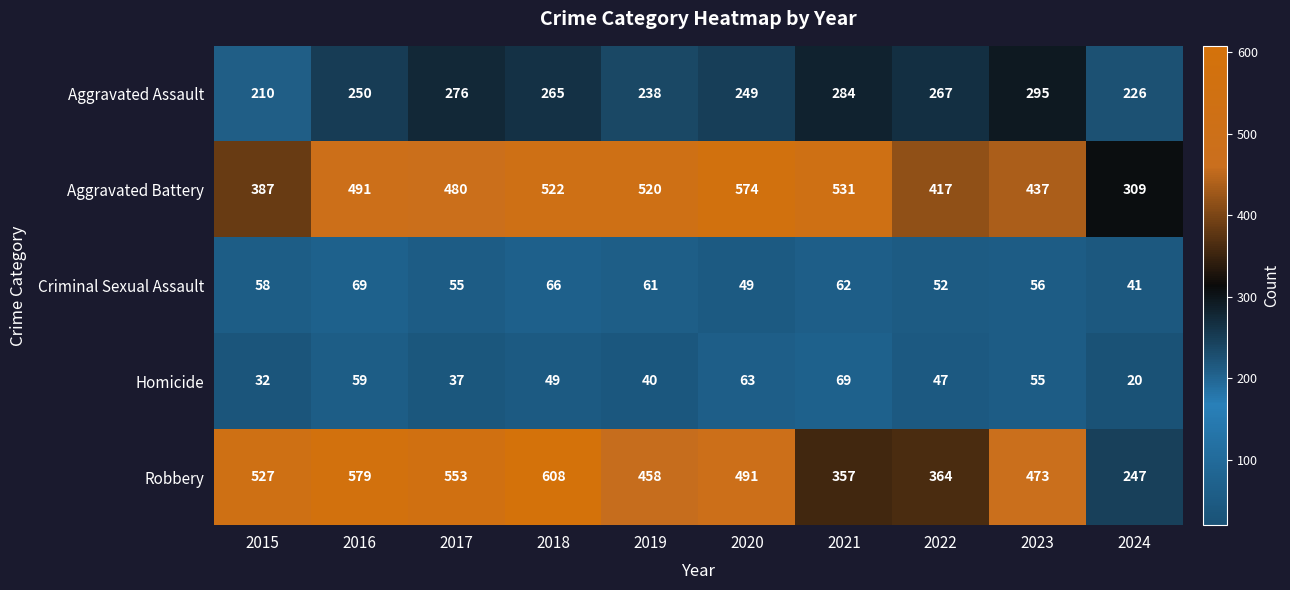

List the labels in order of Homicide value, largest first.

2021, 2020, 2016, 2023, 2018, 2022, 2019, 2017, 2015, 2024